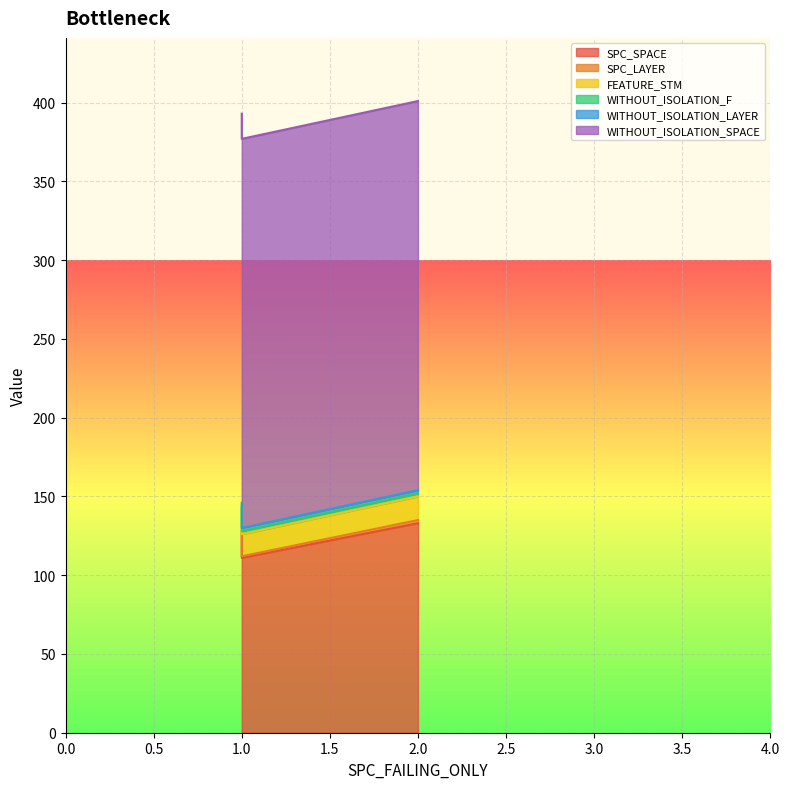

At 1, list the series in order from largest to smallest.

WITHOUT_ISOLATION_SPACE, SPC_SPACE, FEATURE_STM, WITHOUT_ISOLATION_F, WITHOUT_ISOLATION_LAYER, SPC_LAYER